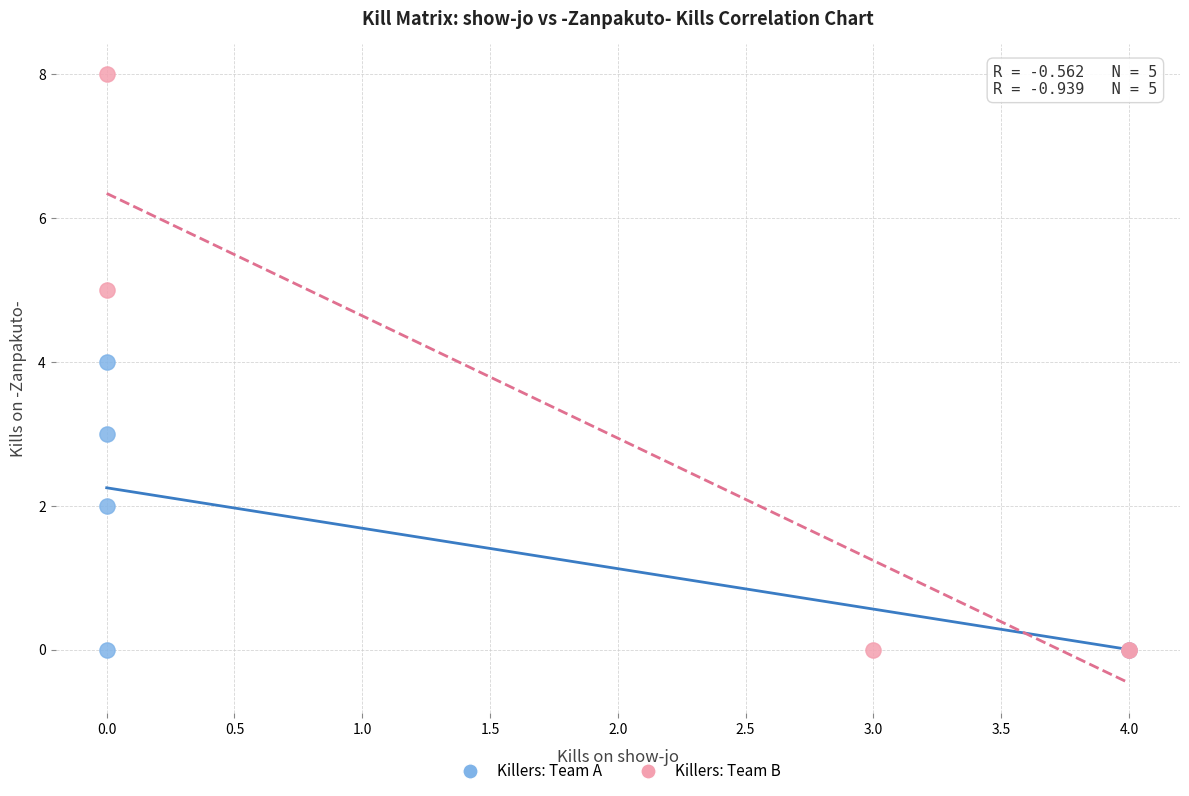

What are all the series names shown in the legend?

Killers: Team A, Killers: Team B